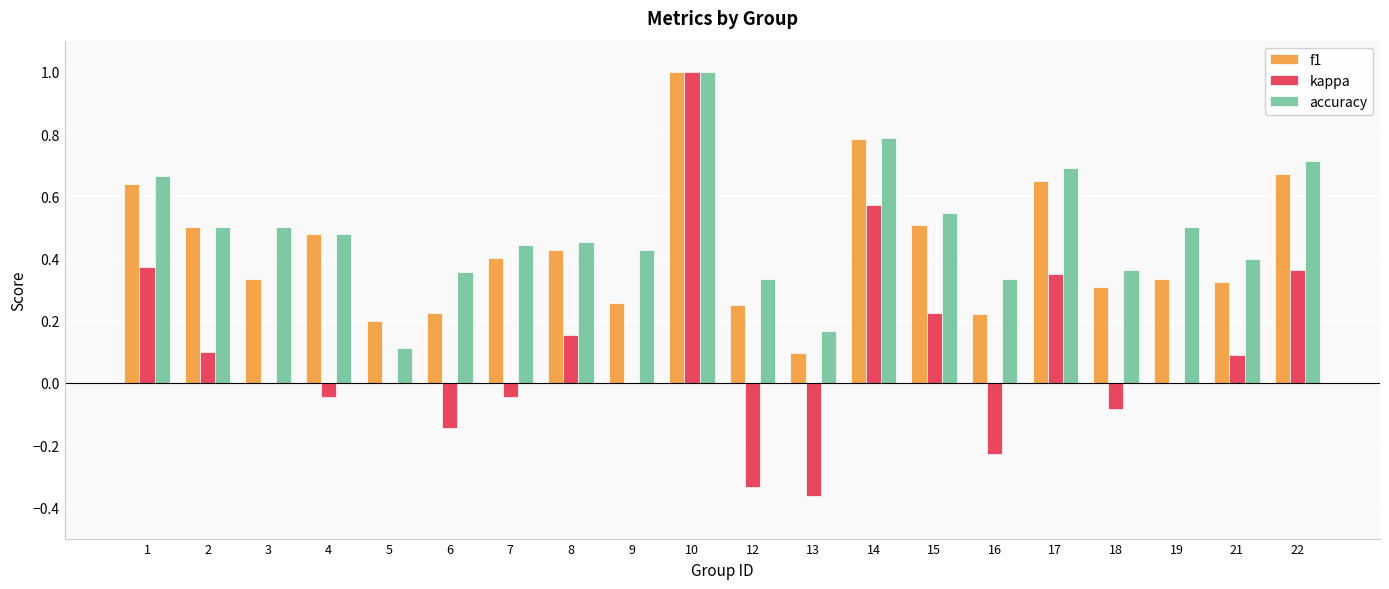

Which label corresponds to the largest value in the chart?

10